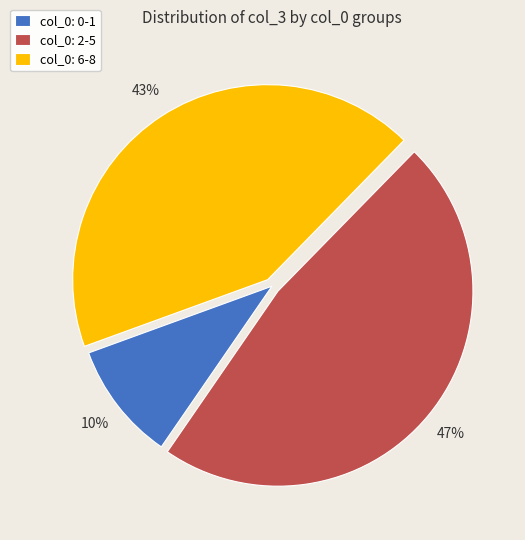

To the nearest percent, what percentage of the pie is col_0: 0-1?

10%